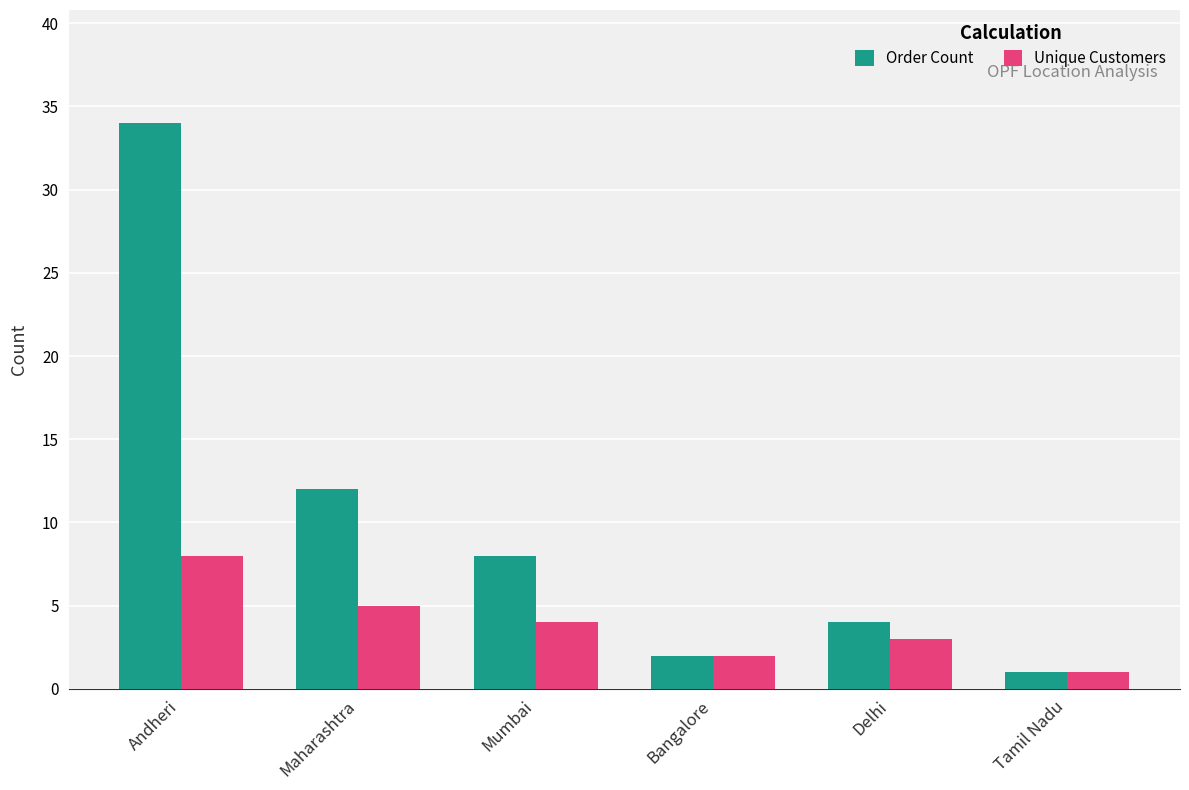

Rank the series at Mumbai from highest to lowest value.

Order Count, Unique Customers